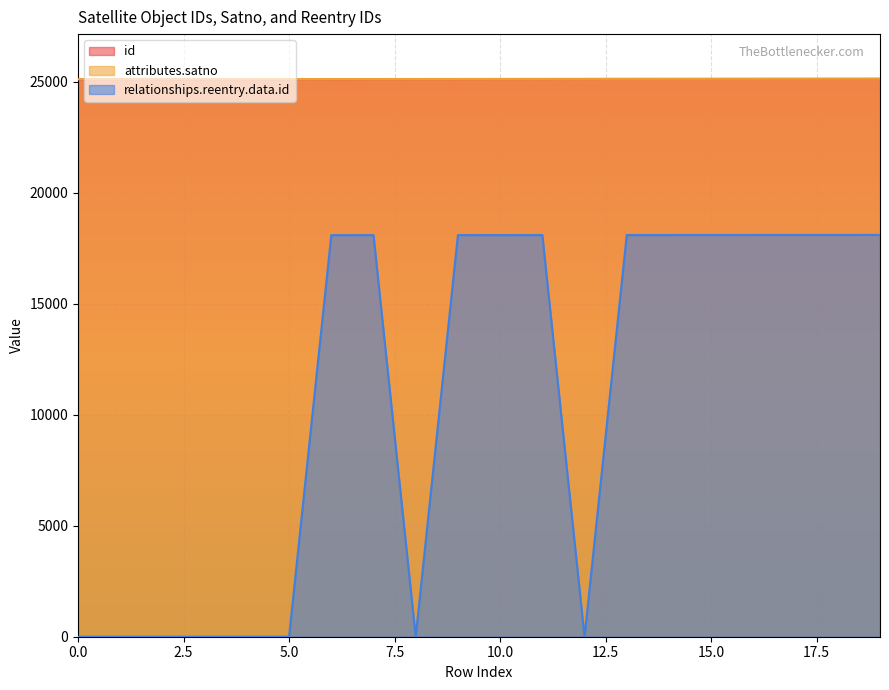

What is the difference between the highest and lowest values at 12?

25126